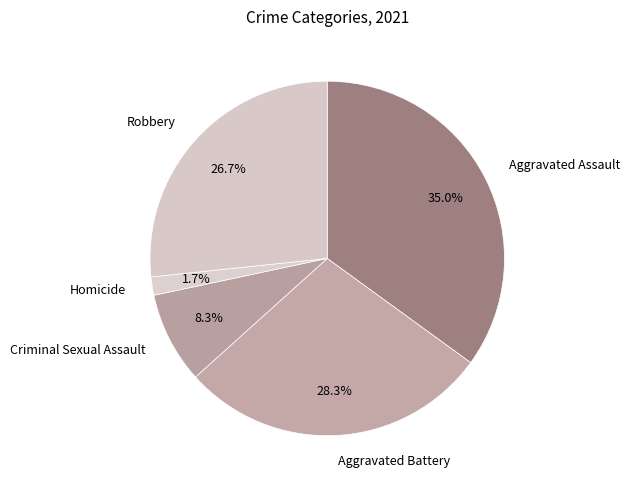

What percentage is NOT represented by Aggravated Assault?

65.0%